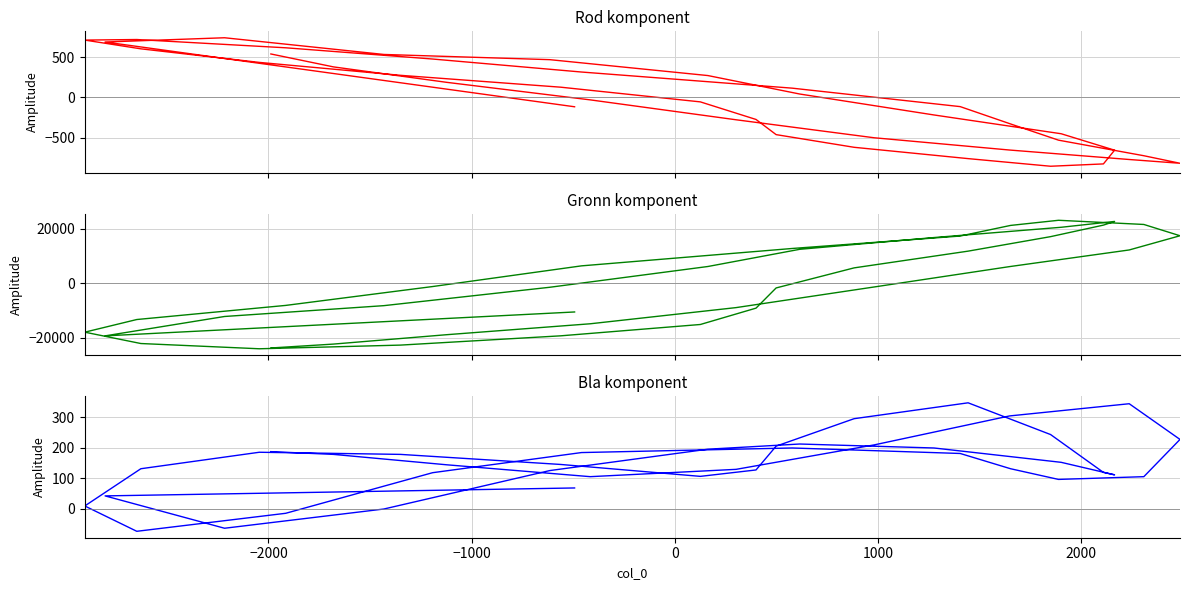

Rank the series by their average value, from lowest to highest.

col_2, col_1, col_3